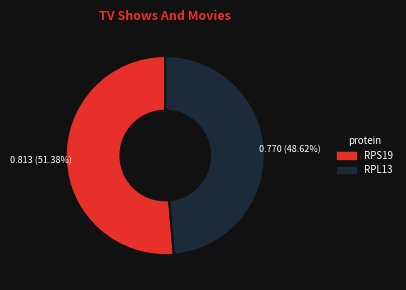

To the nearest percent, what is the average slice percentage?

50%